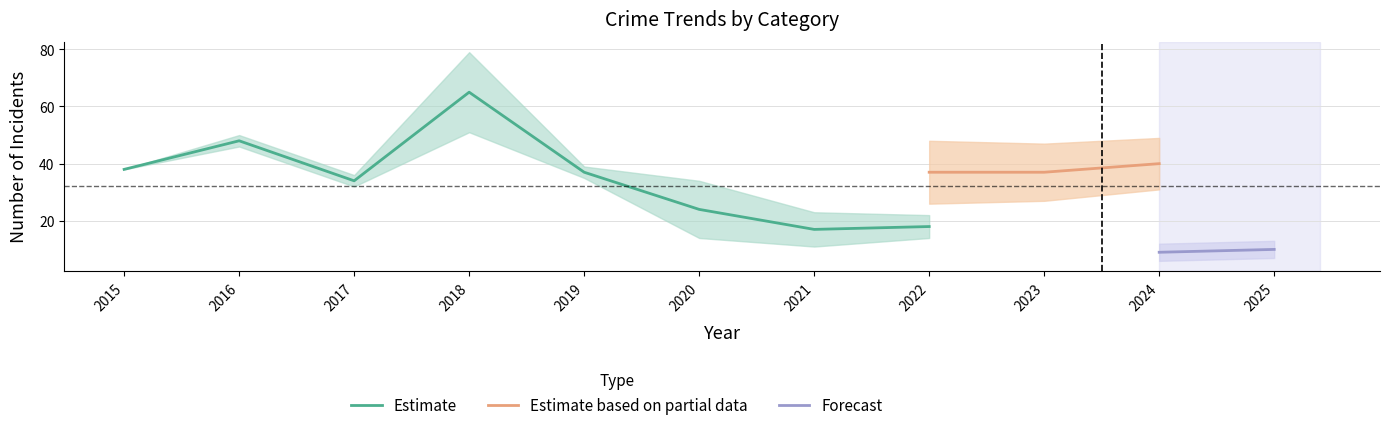

At which label is Total closest to 57?

2016